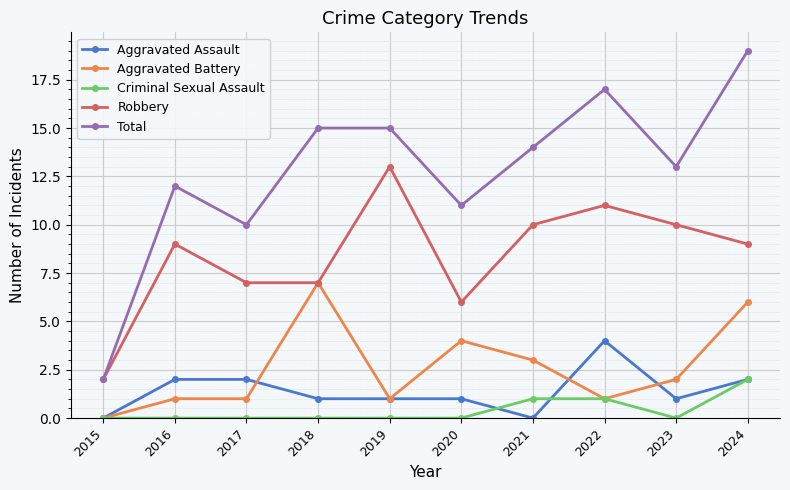

Which series has the largest range (max minus min)?

Total